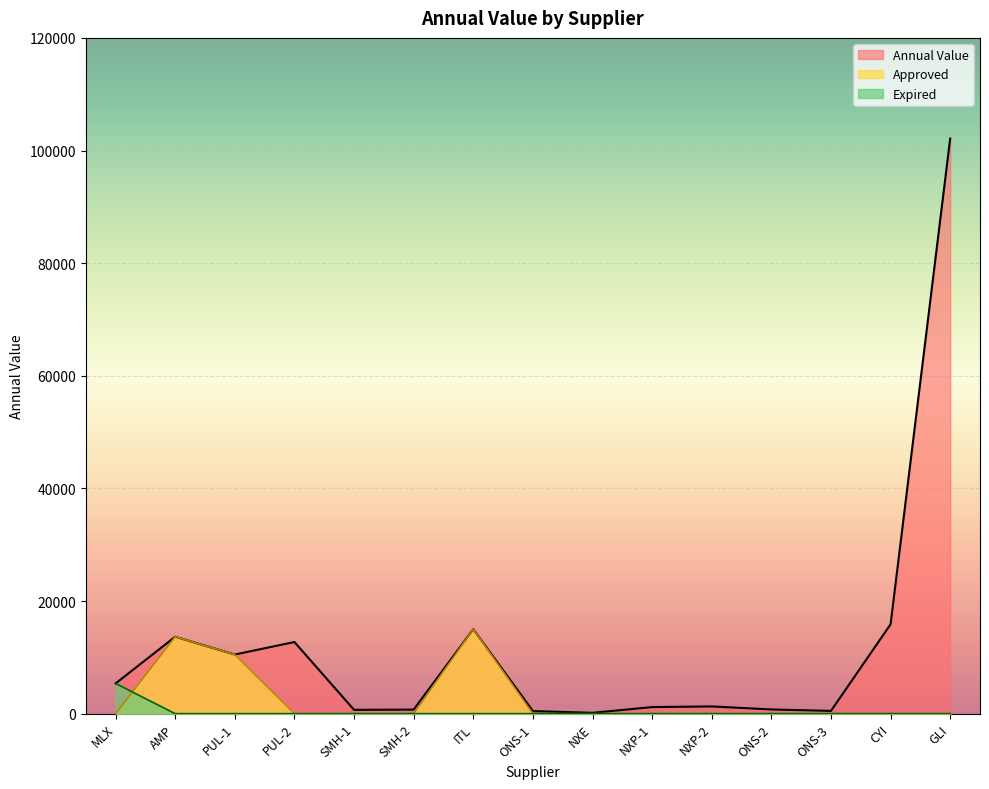

What is the difference between the maximum and minimum values in the Expired series?

5361.0